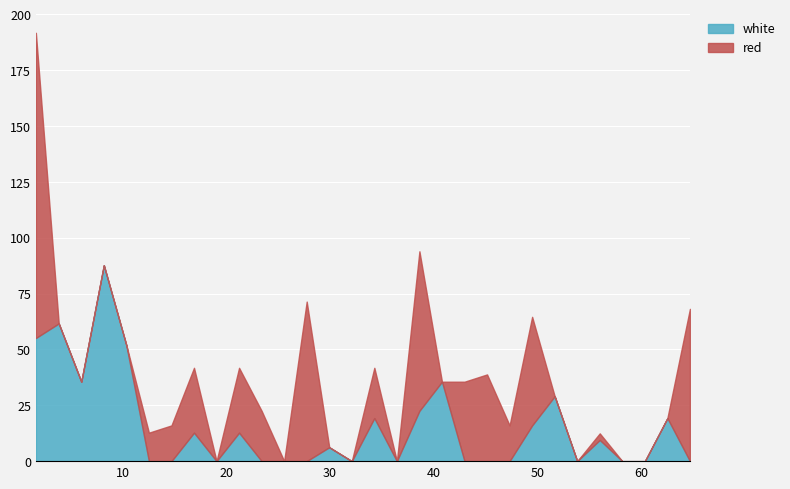

List the series in order of their peak value, lowest first.

white, red